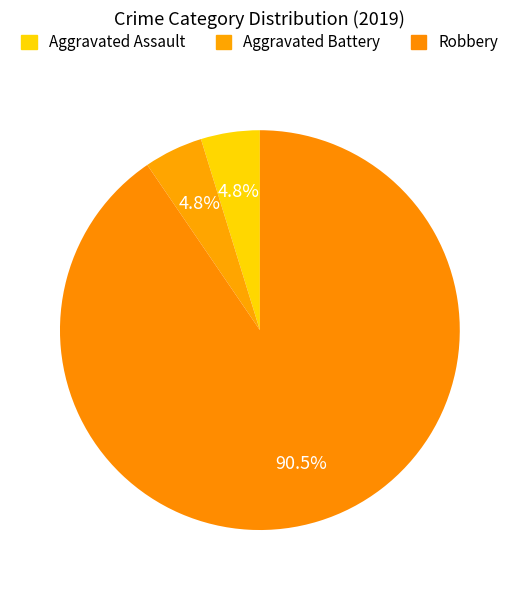

Count the number of slices in the pie.

3